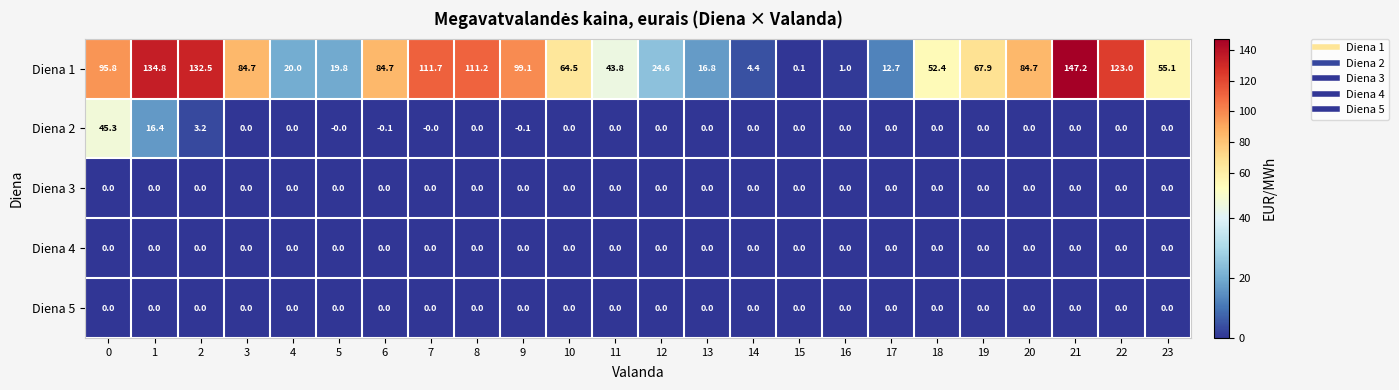

Is it true that Diena 2 equals 16.7 at 7?

False